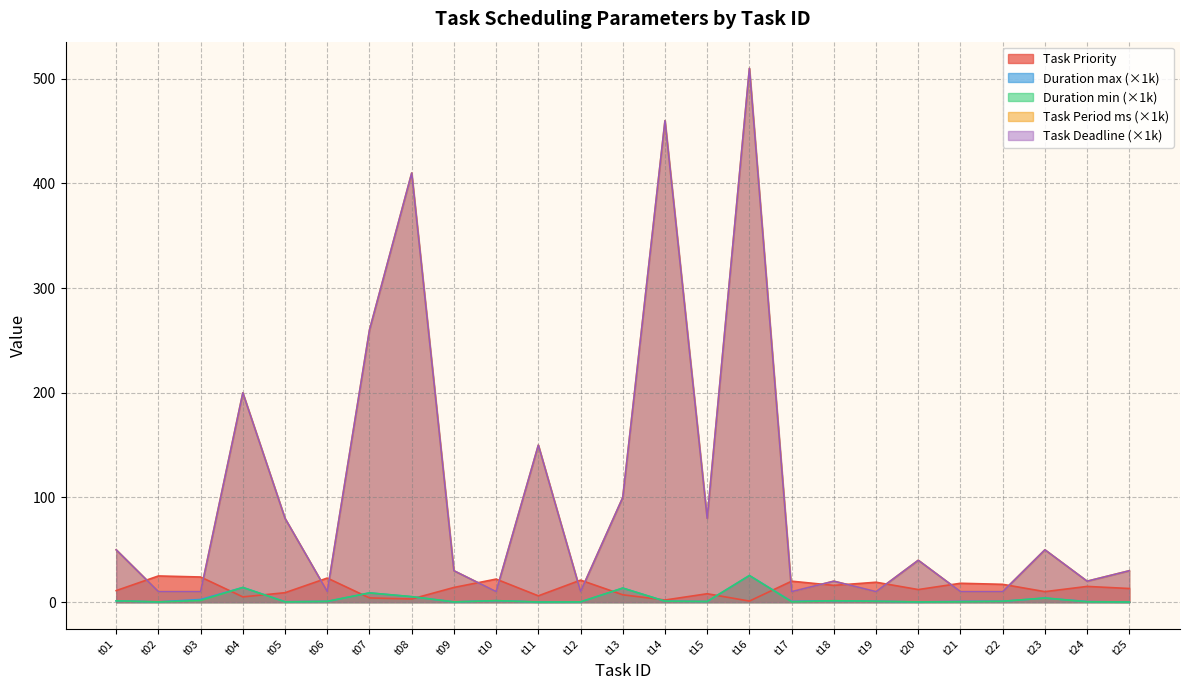

True or false: Task Priority has more than 2 points higher than both neighbors.

True